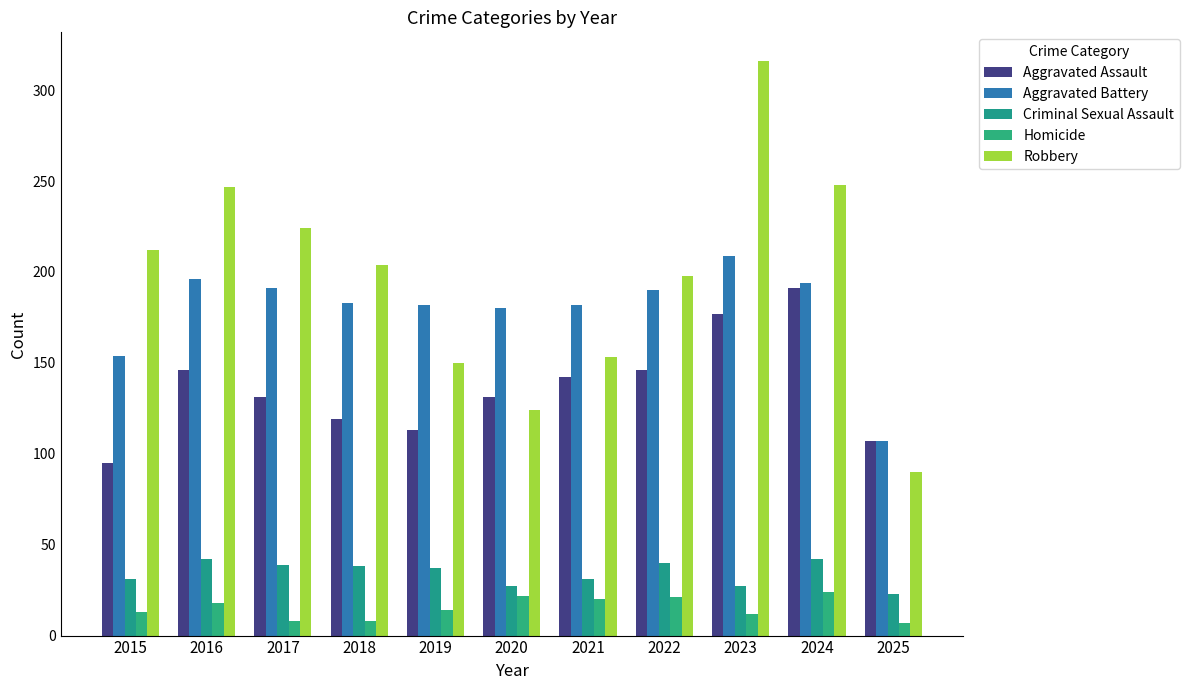

The value of Robbery at 2025 is 138. True or false?

False